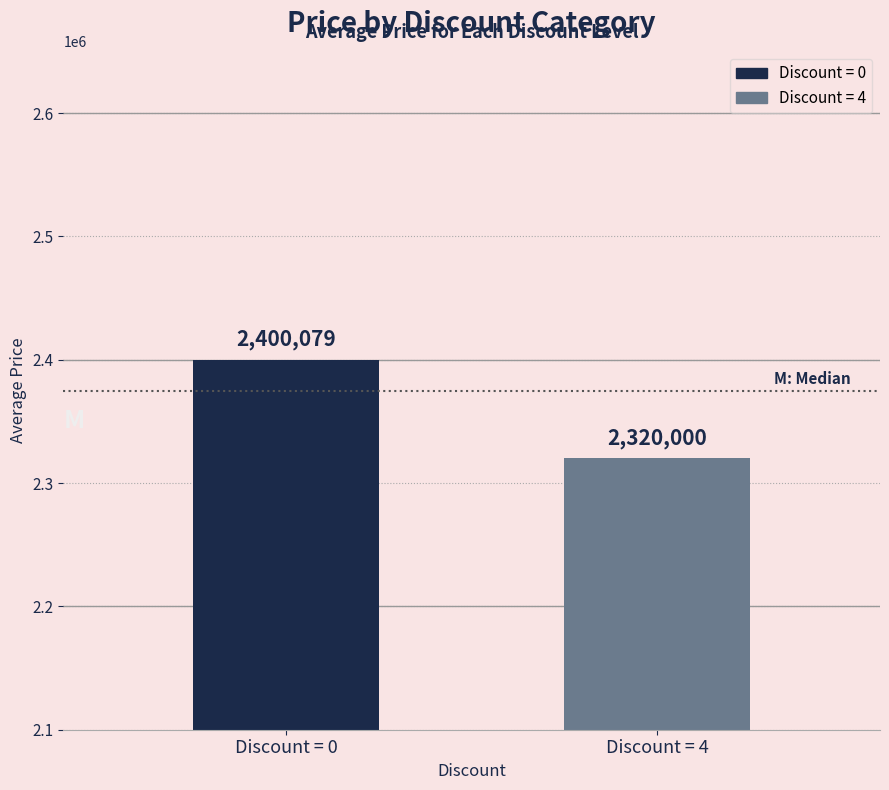

Between Discount = 4 and Discount = 0, which is larger?

Discount = 0